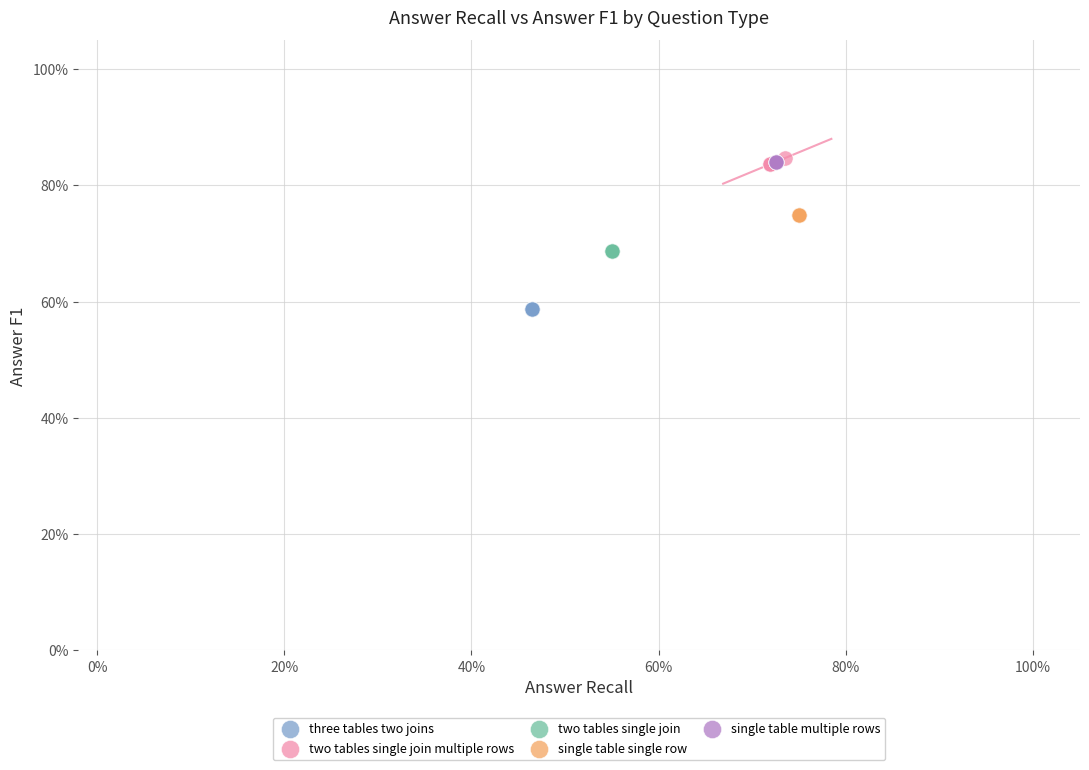

Which series contains the lowest Y value?

three tables two joins